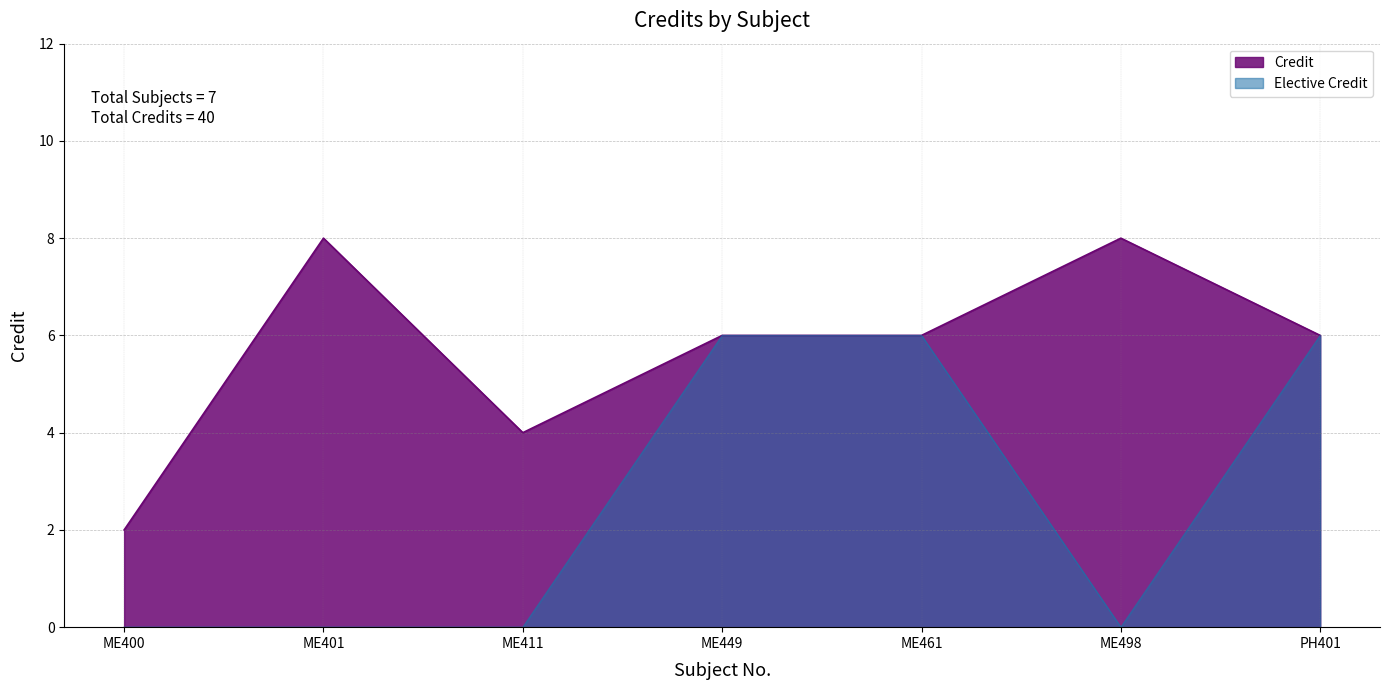

Reading left to right, list all the values displayed in this chart.

2	8	4	6	6	8	6